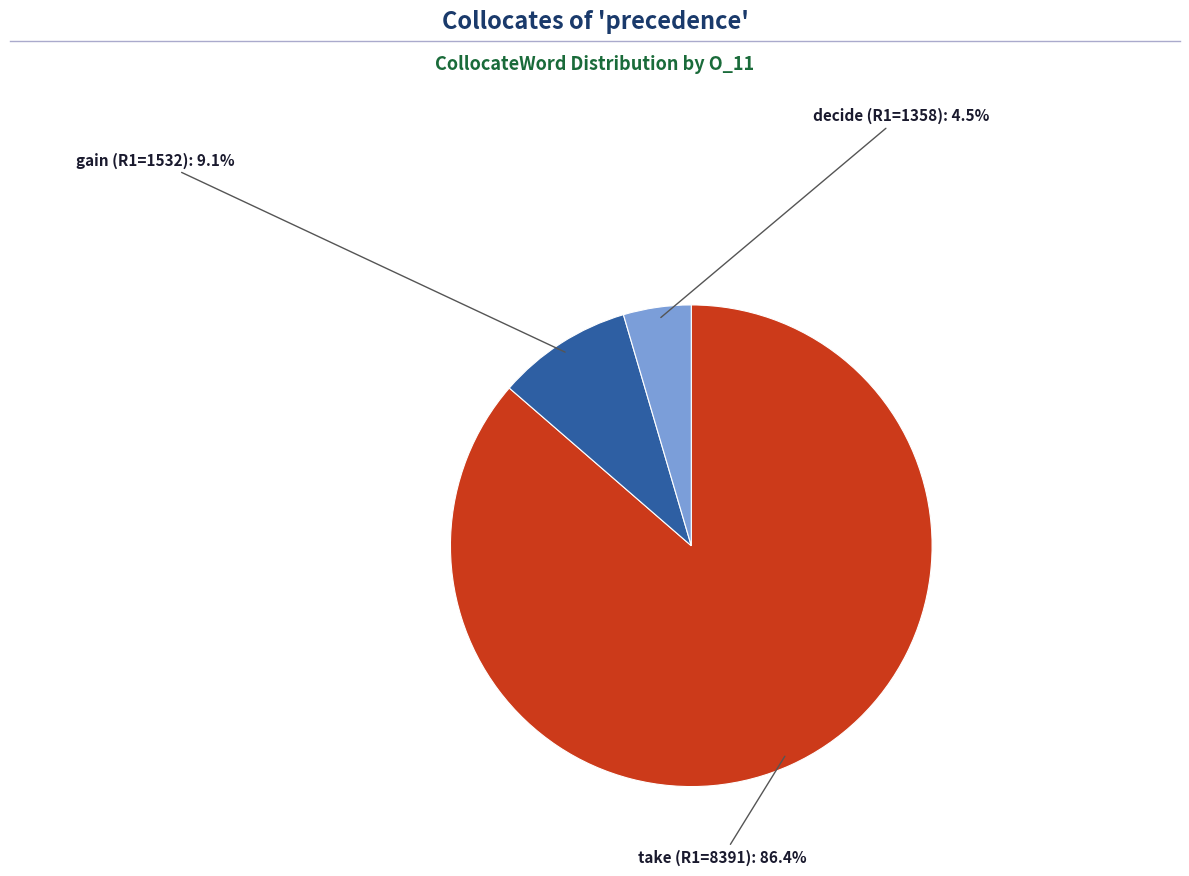

Rank the categories by value from highest to lowest.

take (R1=8391), gain (R1=1532), decide (R1=1358)